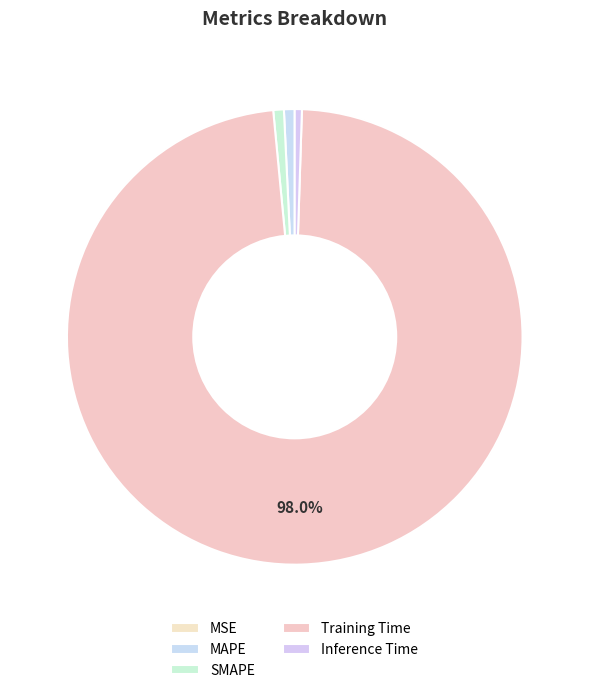

To the nearest percent, what is the average slice percentage?

20%